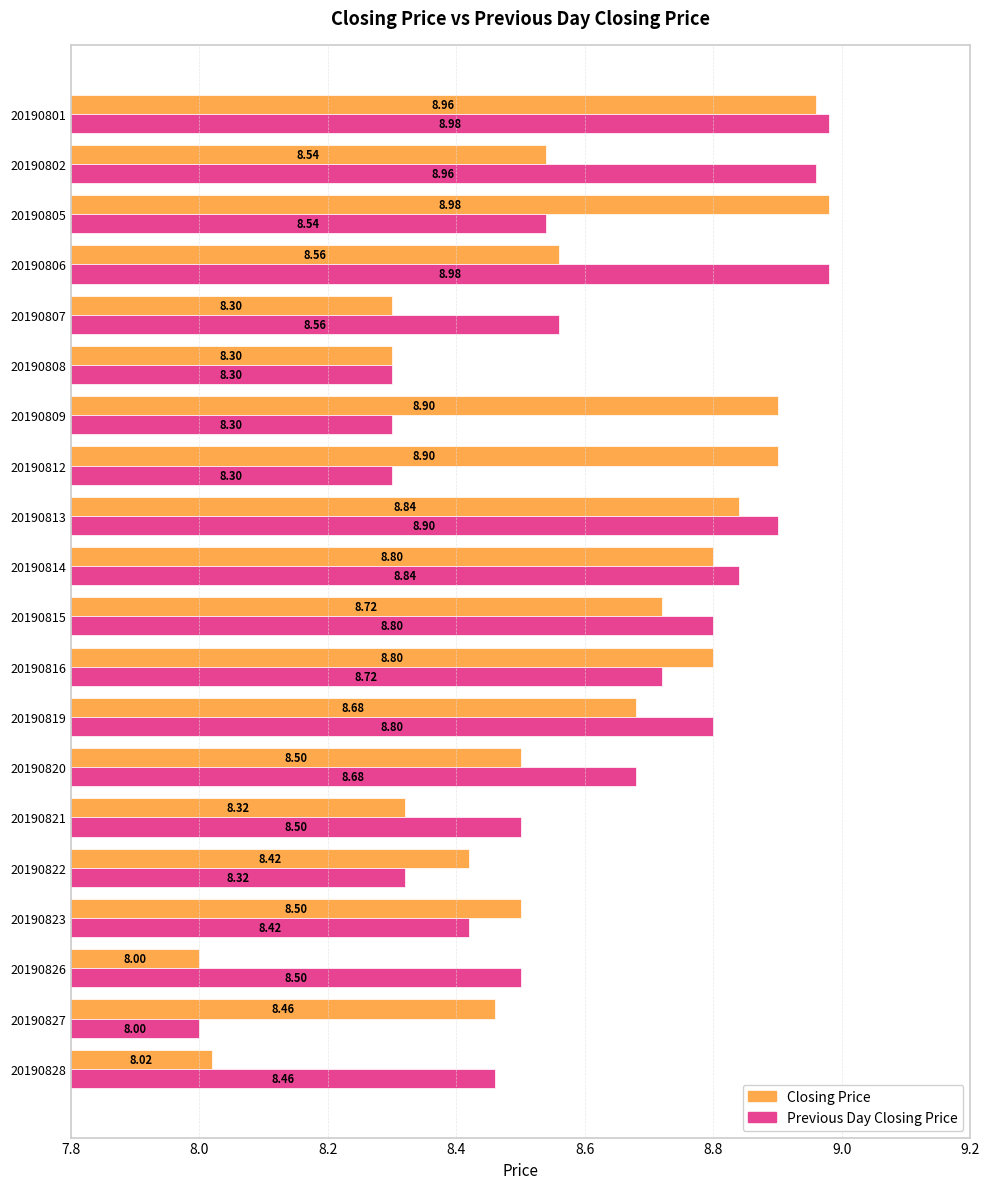

Is the value of Closing Price at 20190815 greater than the value of Previous Day Closing Price at 20190801?

No